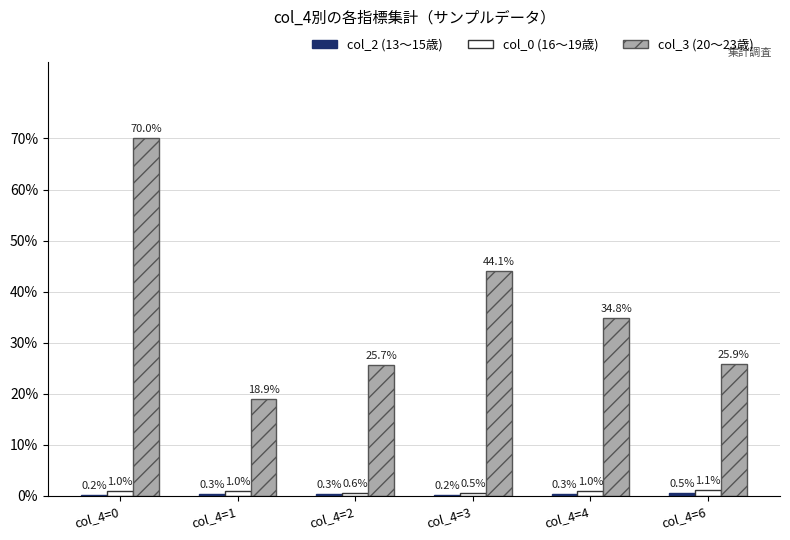

The value of col_3 (20～23歳) at col_4=1 is 25.4. True or false?

False